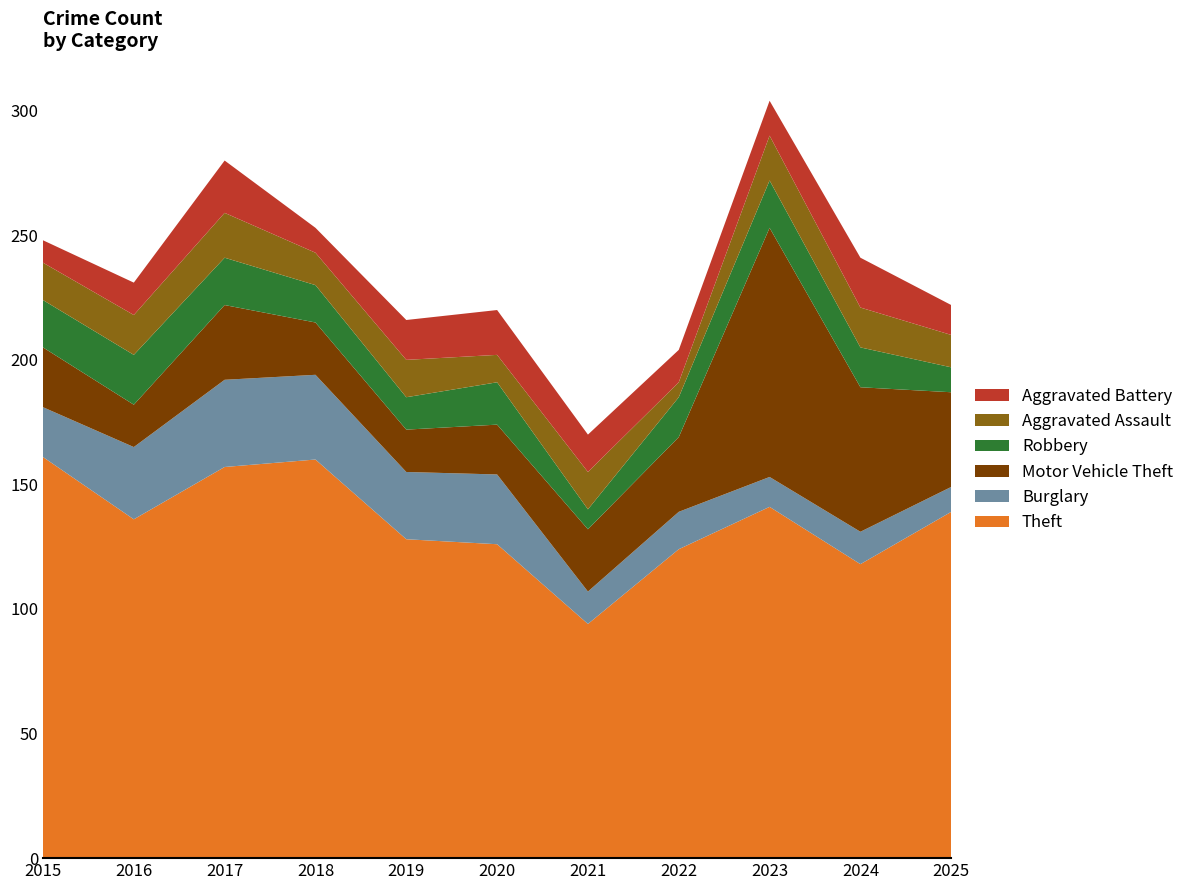

Reading left to right, extract all data points from this chart.

Theft: 161	136	157	160	128	126	94	124	141	118	139
Burglary: 20	29	35	34	27	28	13	15	12	13	10
Motor Vehicle Theft: 24	17	30	21	17	20	25	30	100	58	38
Robbery: 19	20	19	15	13	17	8	16	19	16	10
Aggravated Assault: 15	16	18	13	15	11	15	6	18	16	13
Aggravated Battery: 9	13	21	10	16	18	15	13	14	20	12